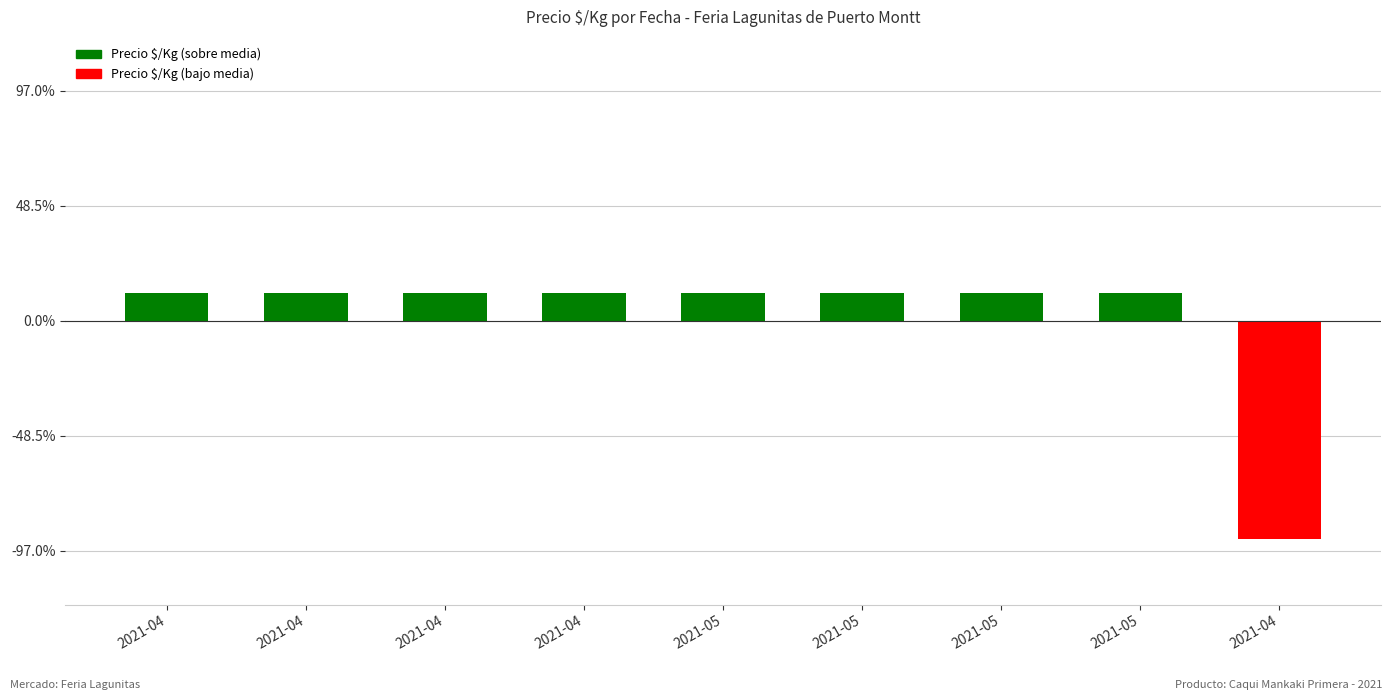

How many values are below zero?

1